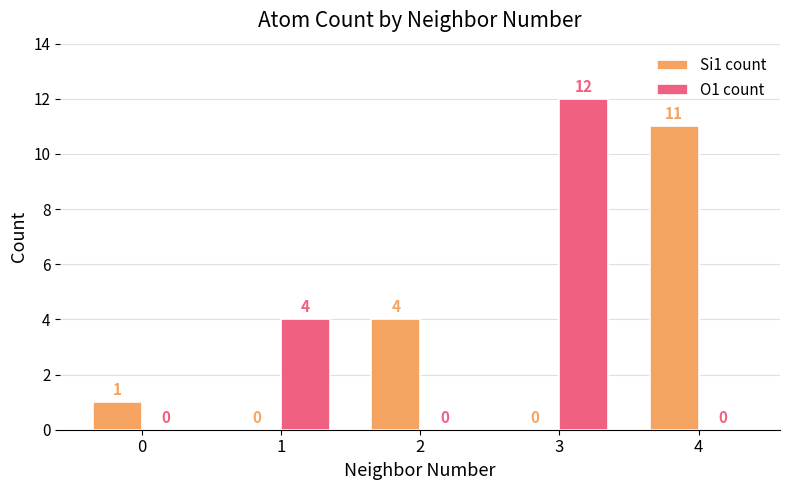

What is the average value of the O1 count series?

3